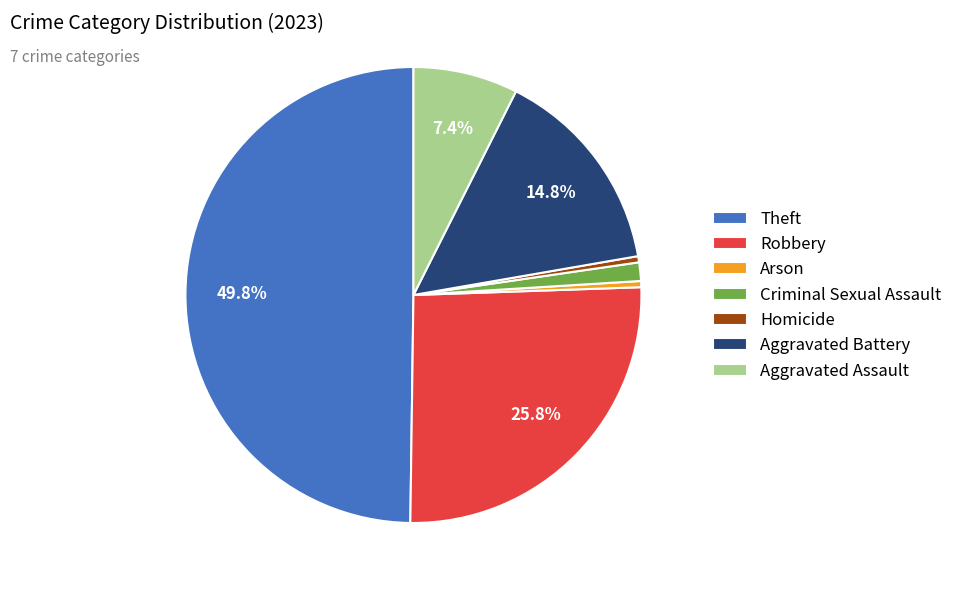

How many segments does this pie chart have?

7